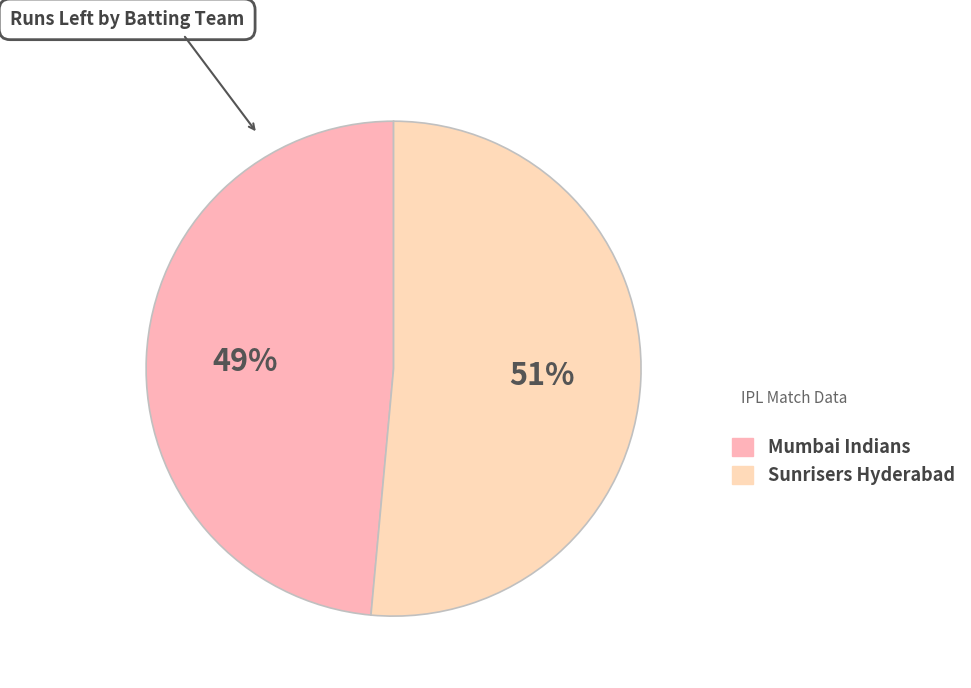

Rank the categories by value from lowest to highest.

Mumbai Indians, Sunrisers Hyderabad